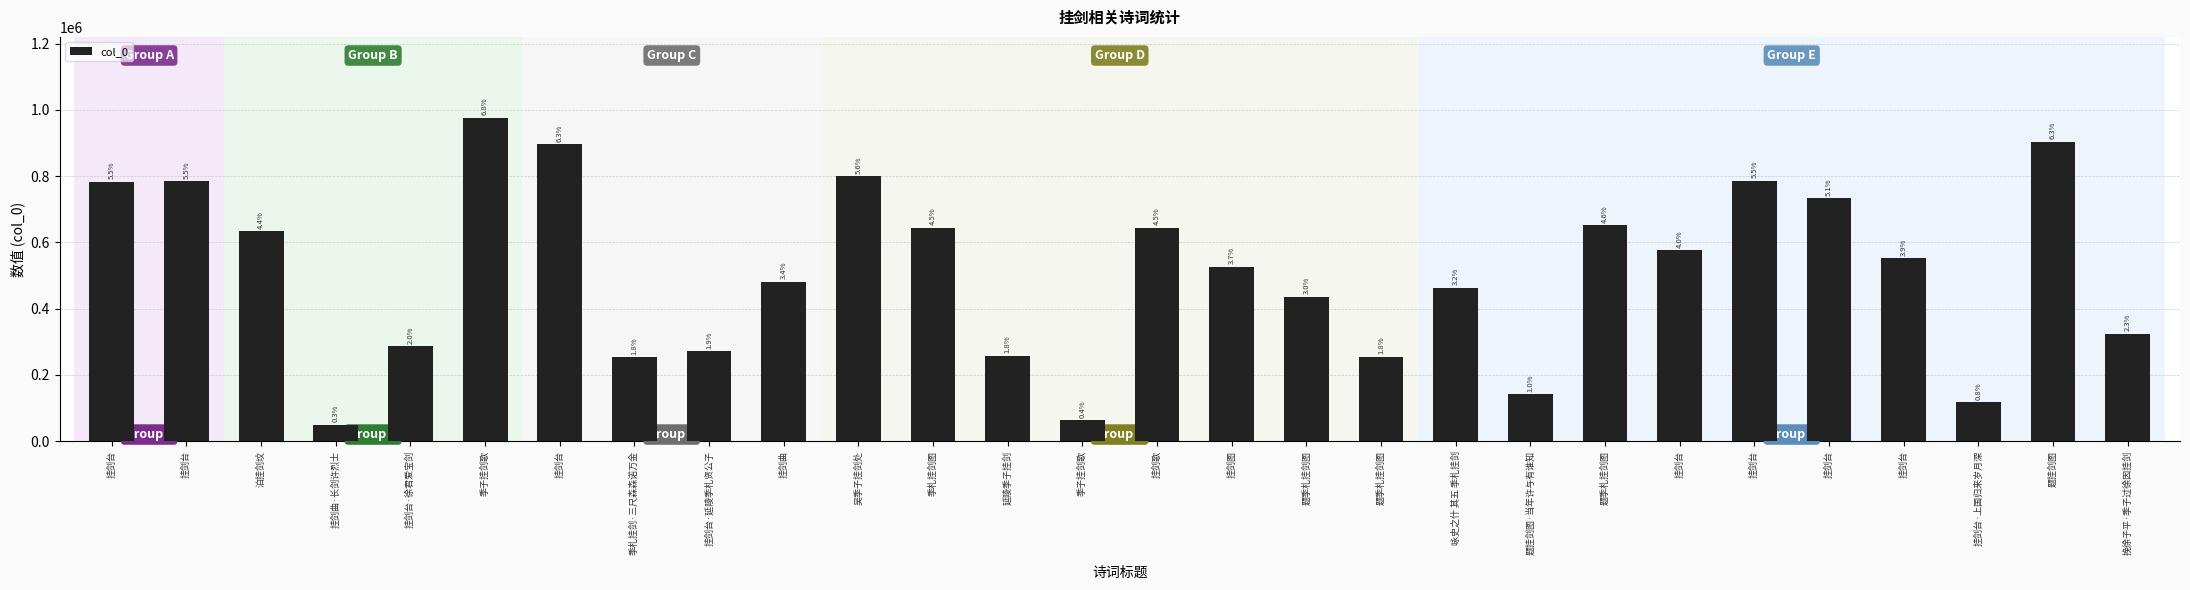

Rank the categories by value from highest to lowest.

季子挂剑歌, 题挂剑图, 挂剑台, 吴季子挂剑处, 挂剑台, 挂剑台, 挂剑台, 挂剑台, 题季札挂剑图, 季札挂剑图, 挂剑歌, 泊挂剑坟, 挂剑台, 挂剑台, 挂剑图, 挂剑曲, 咏史之什 其五 季札挂剑, 题季札挂剑图, 挽徐子平·季子过徐因挂剑, 挂剑台·徐君爱宝剑, 挂剑台·延陵季札贤公子, 延陵季子挂剑, 题季札挂剑图, 季札挂剑·三尺森森诺万金, 题挂剑图·当年许与有谁知, 挂剑台·上国归来岁月深, 季子挂剑歌, 挂剑曲·长剑许烈士